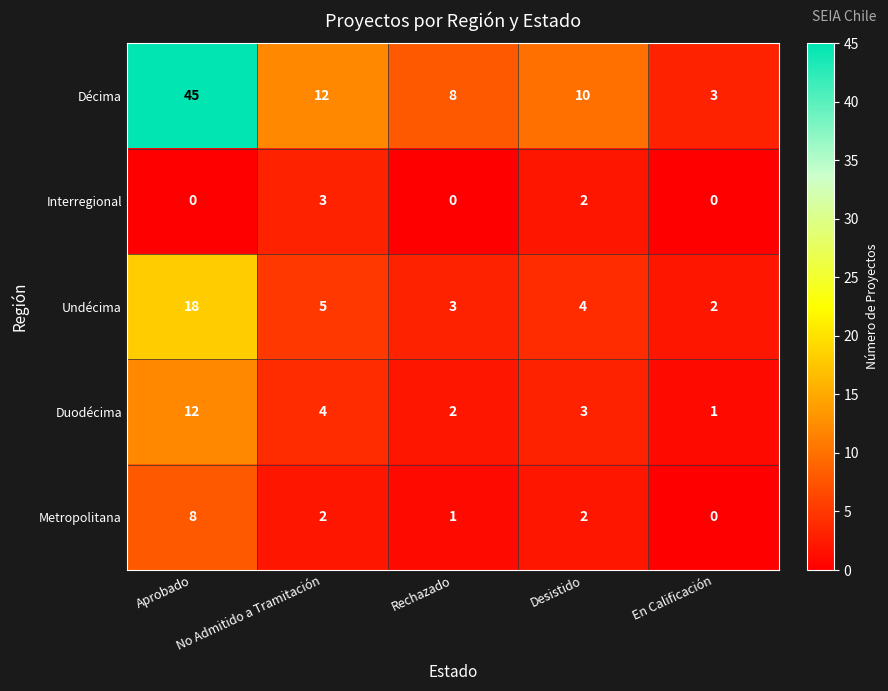

What is the greatest value displayed?

45